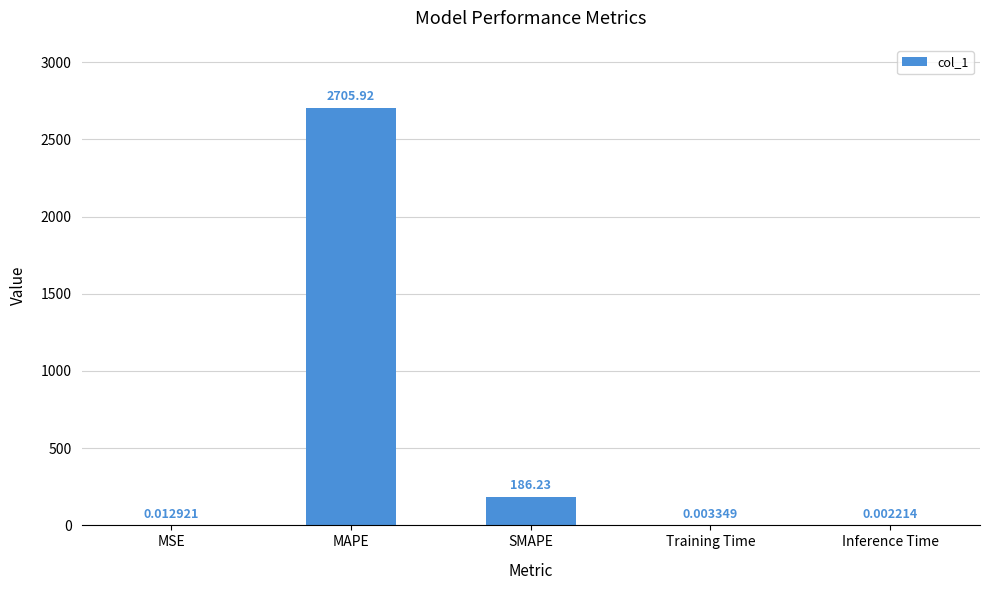

Which has a higher value, MAPE or Training Time?

MAPE